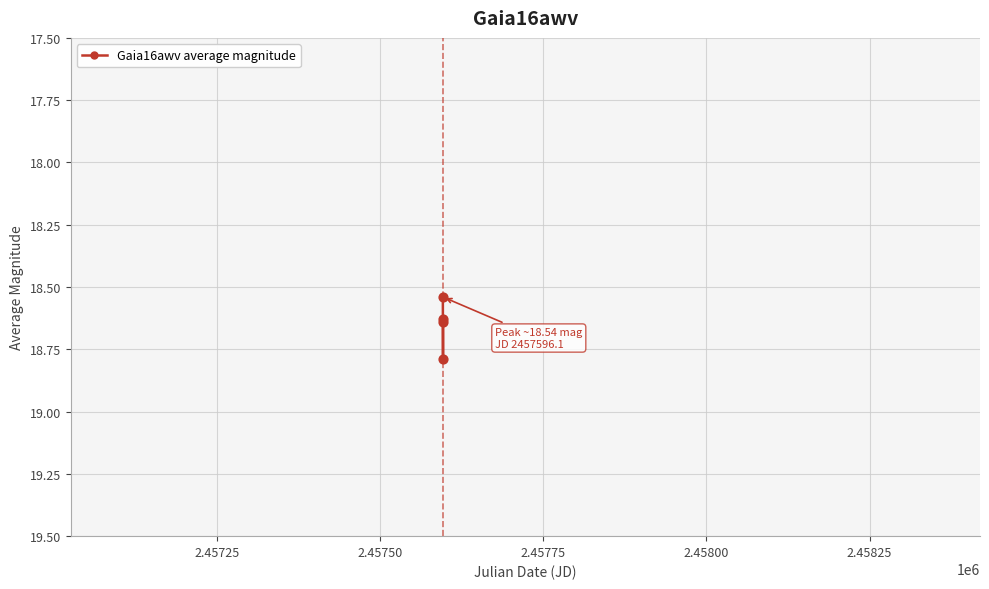

True or false: there are more than 1 points higher than both neighbors.

False